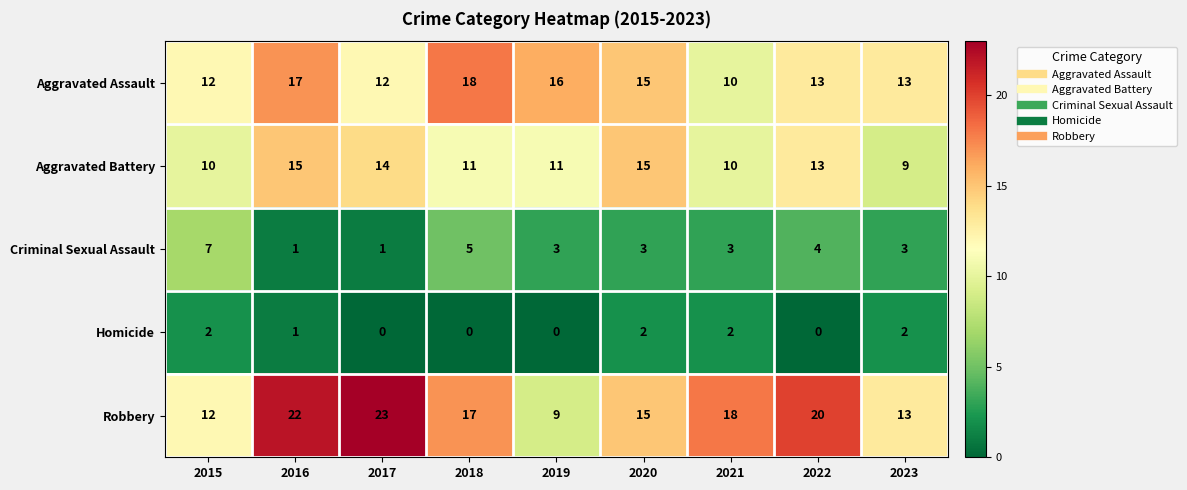

Is the value of Aggravated Assault at 2022 greater than the value of Robbery at 2019?

Yes